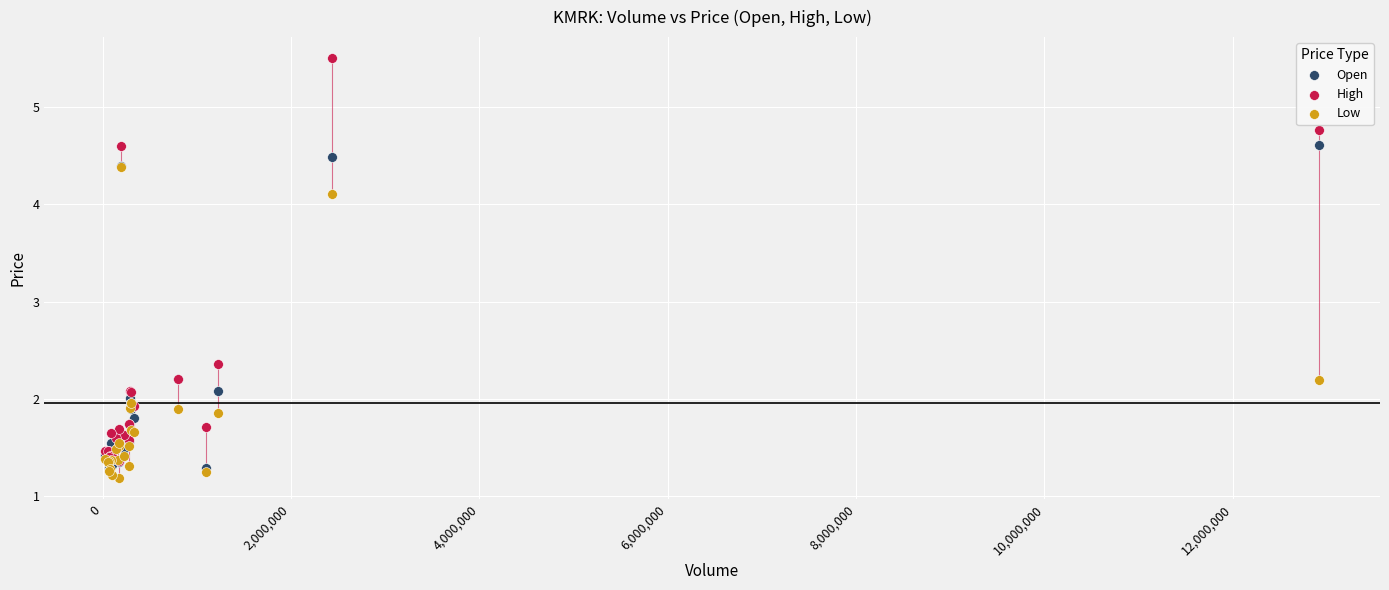

Which series contains the lowest Y value?

Low